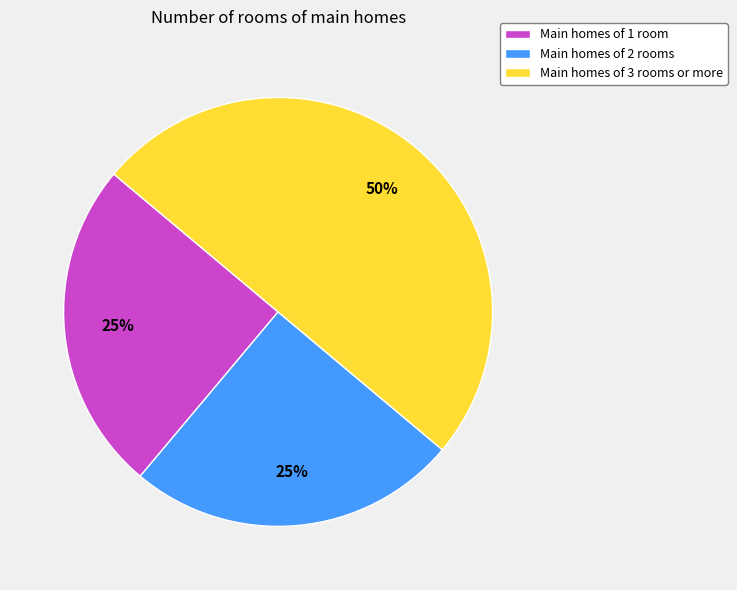

Is Main homes of 2 rooms the majority of the pie?

No